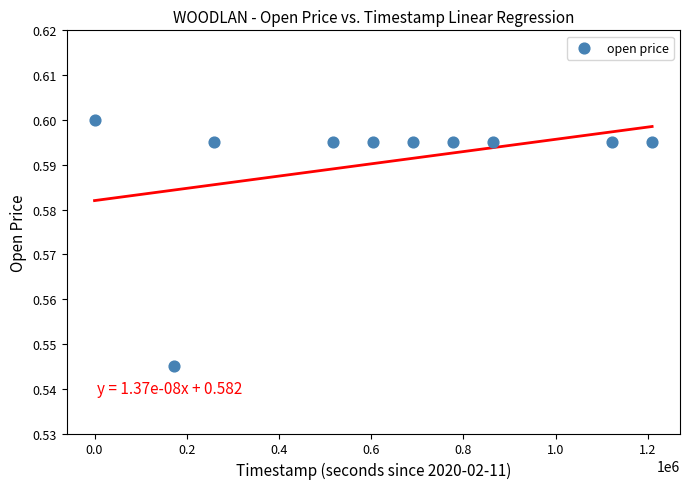

What is the average X value?

622080.0